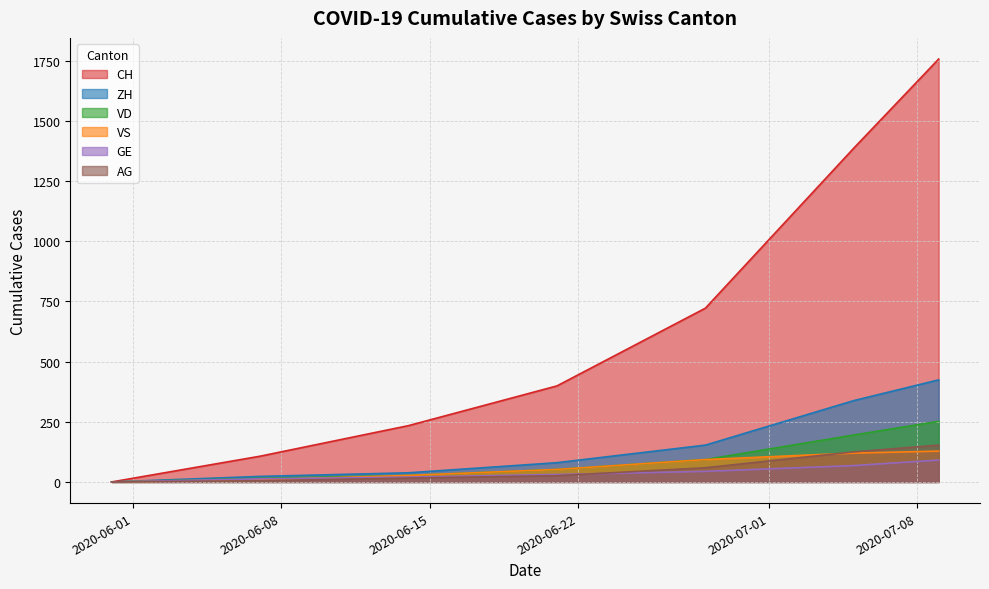

Which series has the largest range (max minus min)?

CH